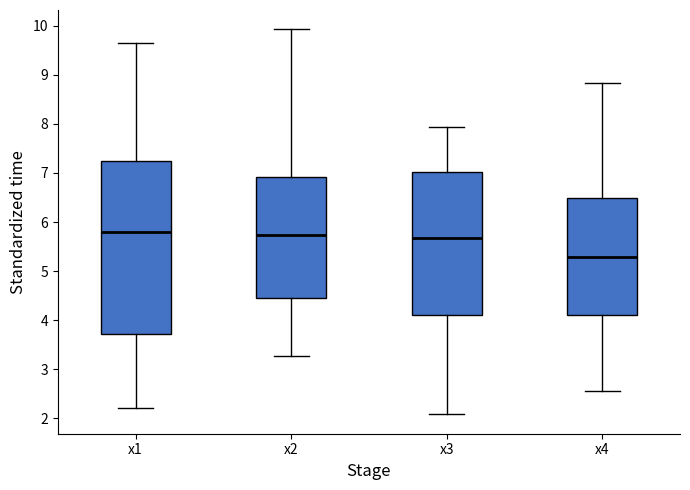

Which box has the lowest median line?

x4